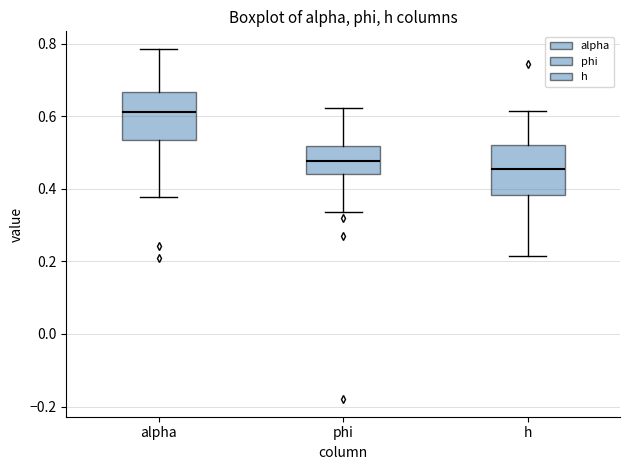

Reading left to right, read every box against the y-axis: the position of its median line, the range the box covers, and the ends of its whiskers. The values are not printed on the chart, so give them approximately, as read against the axis.

alpha: median 0.62, box 0.54 to 0.66, whiskers 0.38 to 0.78
phi: median 0.48, box 0.44 to 0.52, whiskers 0.34 to 0.62
h: median 0.46, box 0.38 to 0.52, whiskers 0.22 to 0.62